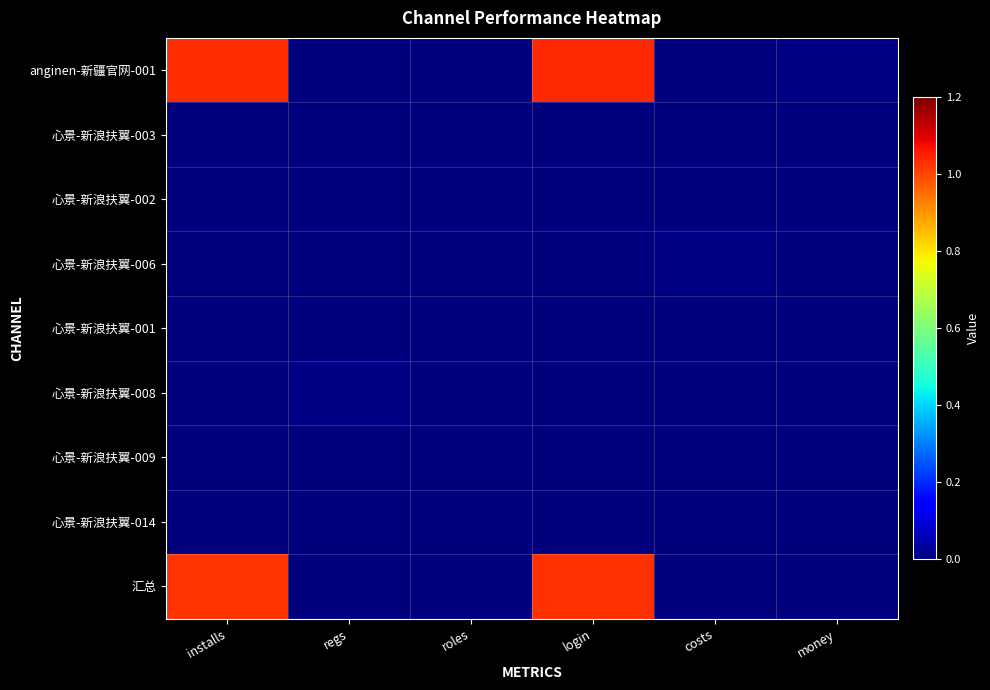

At how many categories does at least one series exceed 0?

6